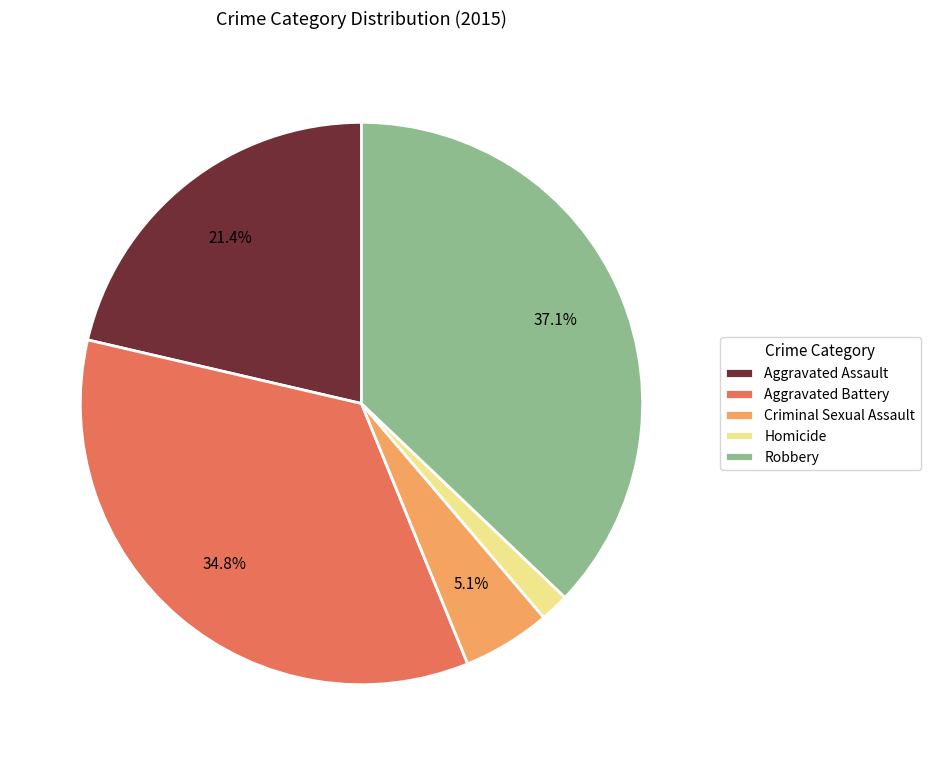

Between Robbery and Criminal Sexual Assault, which is larger?

Robbery